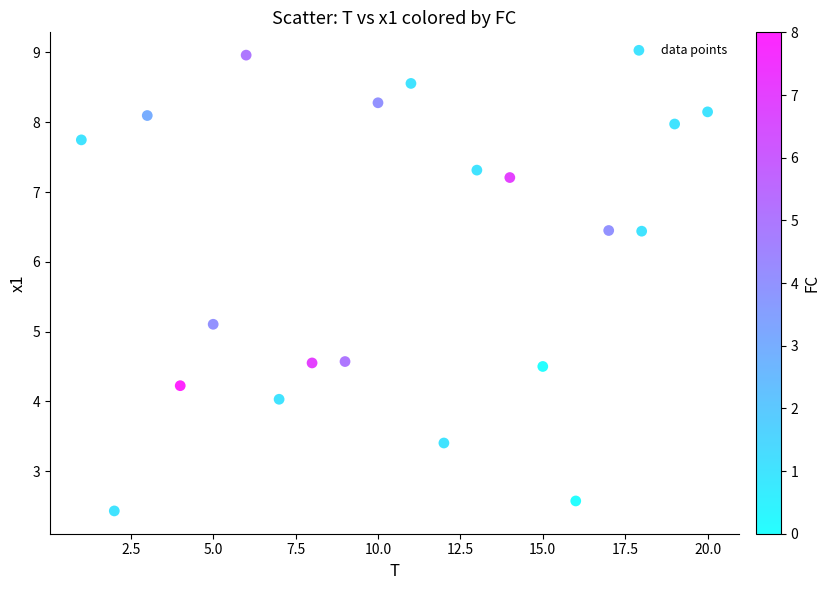

What is the range of X values (max minus min)?

19.0